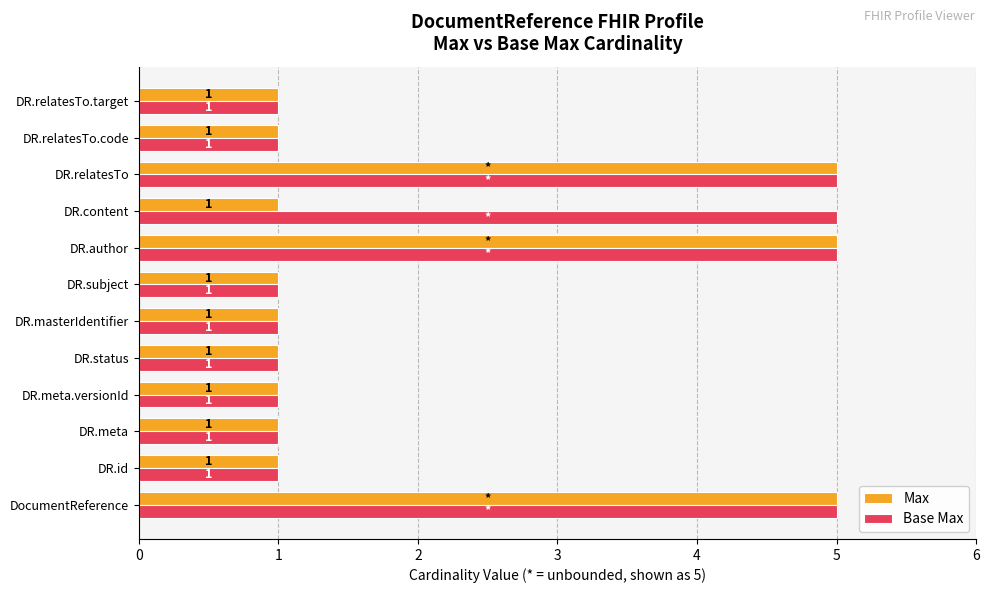

List the series in order of their overall mean, highest first.

Base Max, Max